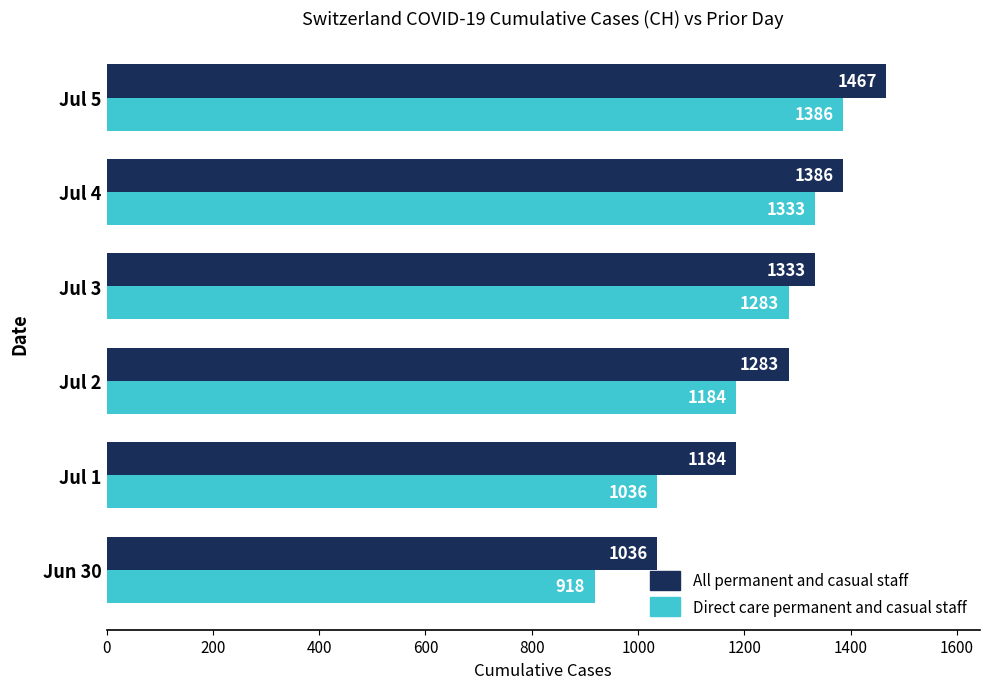

At which category is the sum across all series the highest?

Jul 5